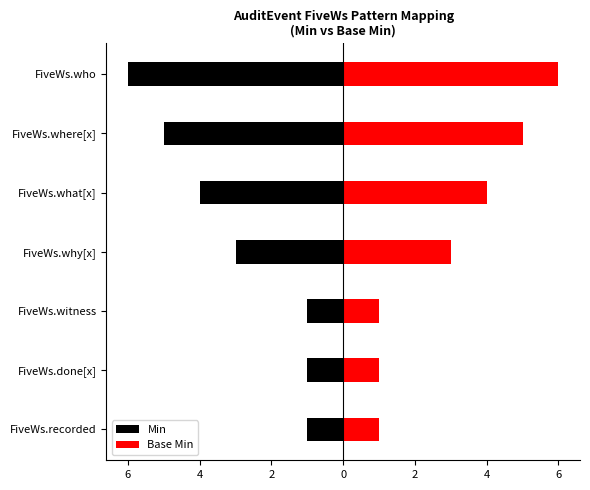

What are all the series names shown in the legend?

Min, Base Min